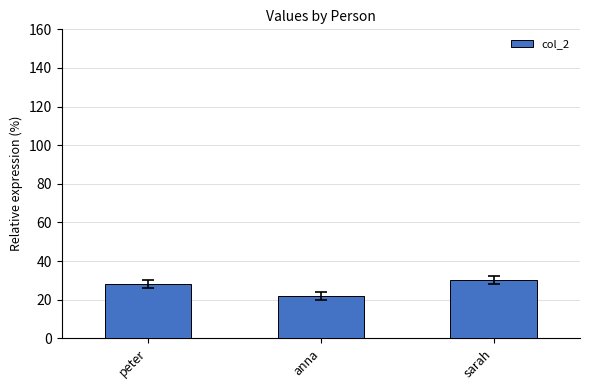

The value at sarah is 6. True or false?

False